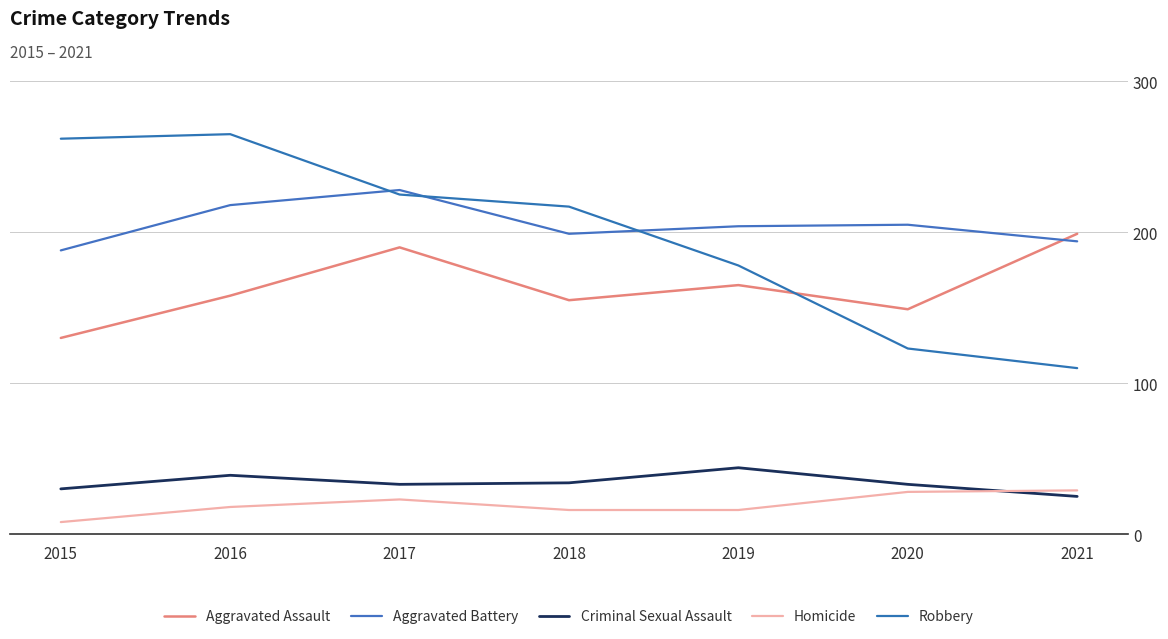

At which category does Aggravated Battery reach its first local peak?

2017